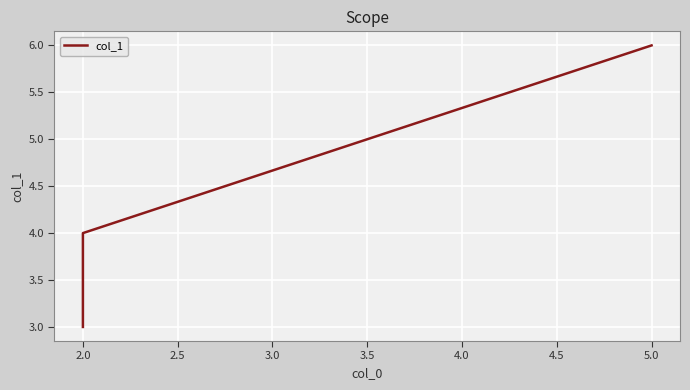

What is the difference between the maximum and minimum values?

3